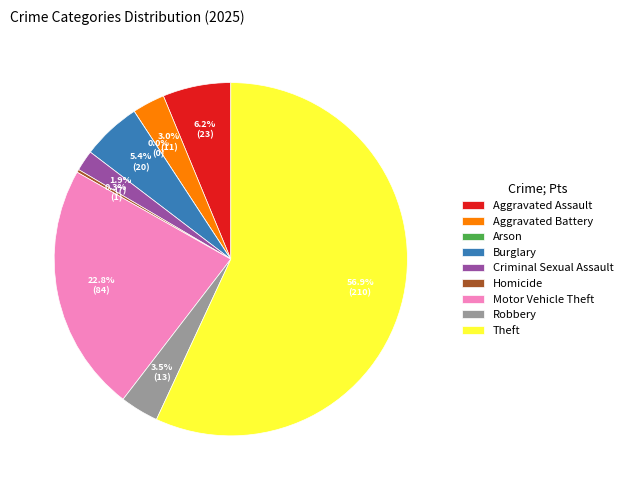

Count the number of slices in the pie.

9